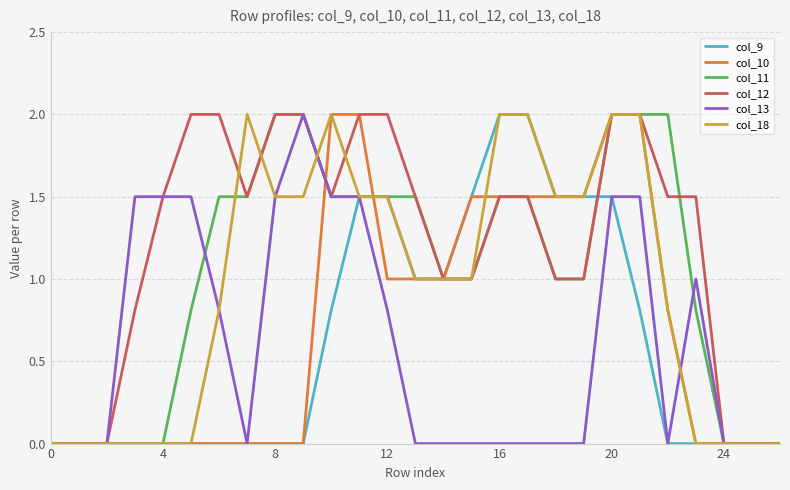

Which series has the largest total across all categories?

col_12